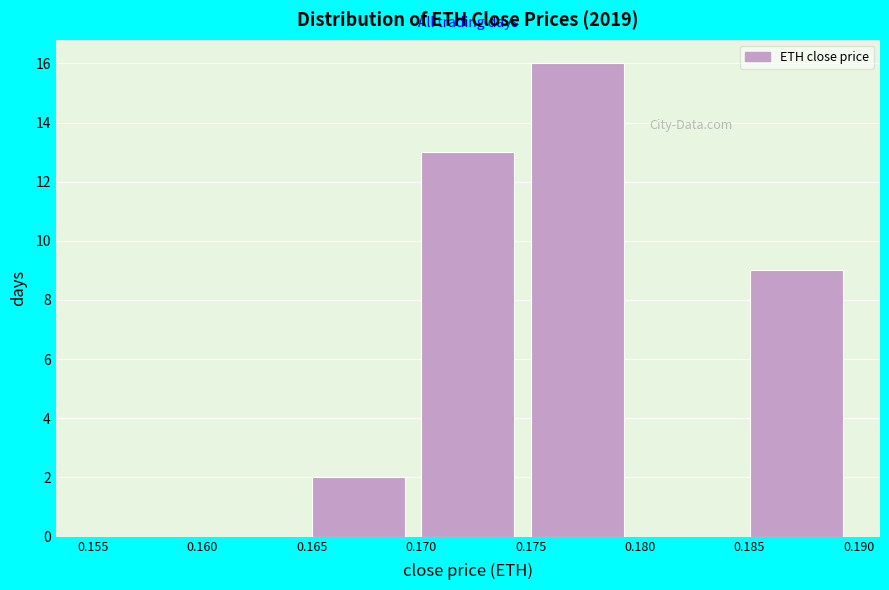

Reading left to right, transcribe this chart: for each bar, give the range it covers on the x-axis and its height. The values are not printed on the chart, so give them approximately, as read against the axis.

0.155 to 0.160: 0
0.160 to 0.165: 0
0.165 to 0.170: 2
0.170 to 0.175: 13
0.175 to 0.180: 16
0.180 to 0.185: 0
0.185 to 0.190: 9